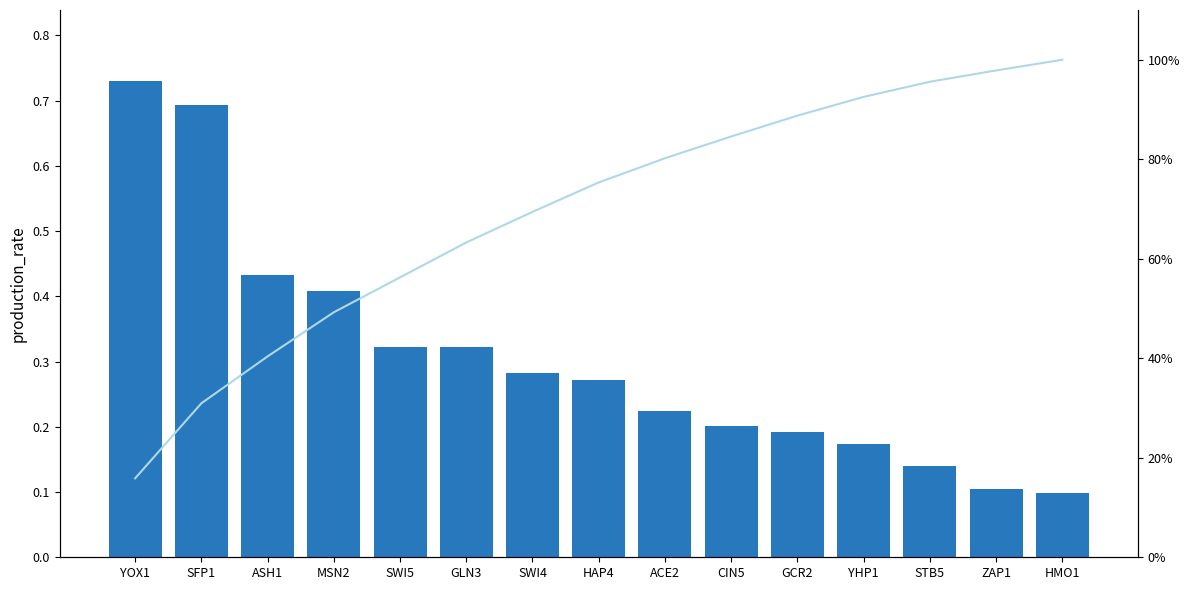

How many groups of bars are there?

15